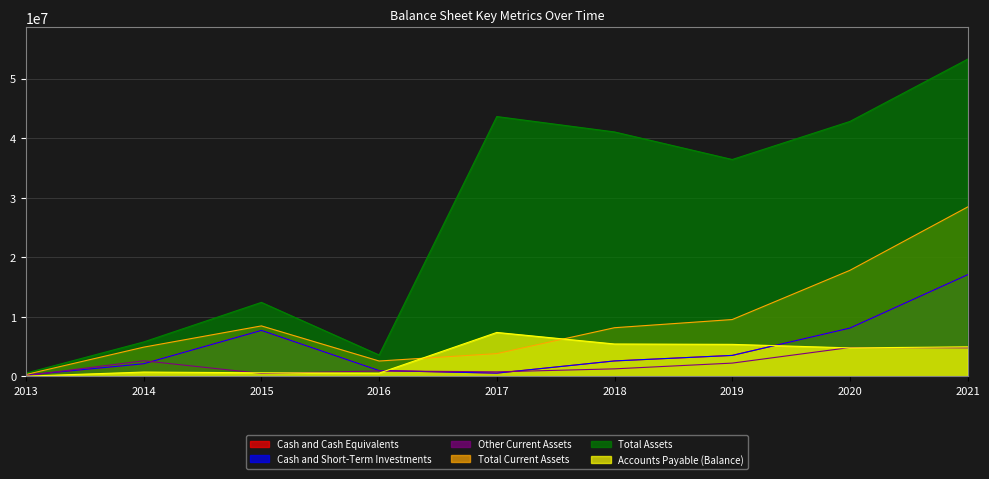

Does the chart have visible grid lines?

Yes